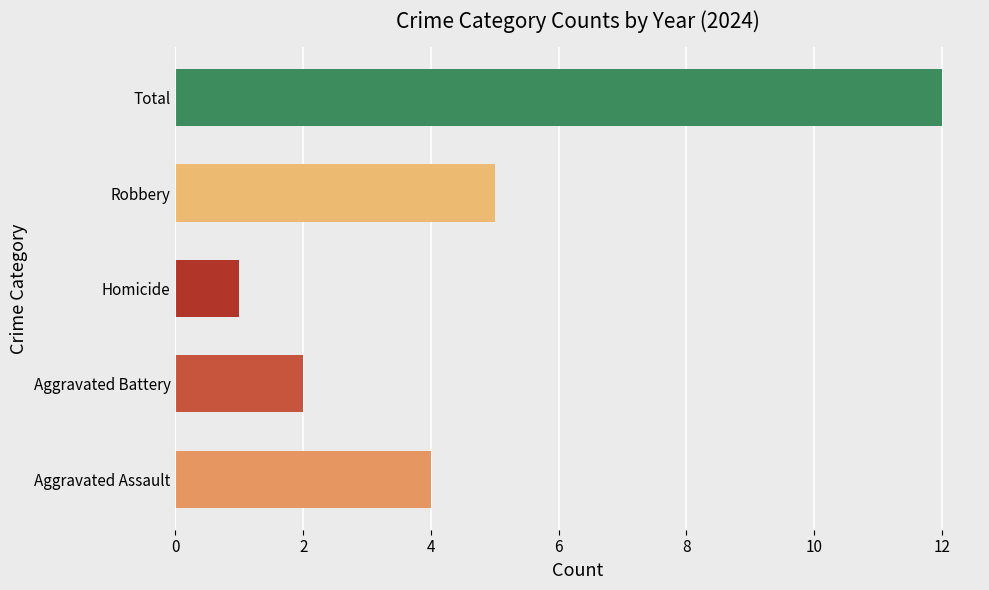

List the labels in order of value, smallest first.

Homicide, Aggravated Battery, Aggravated Assault, Robbery, Total